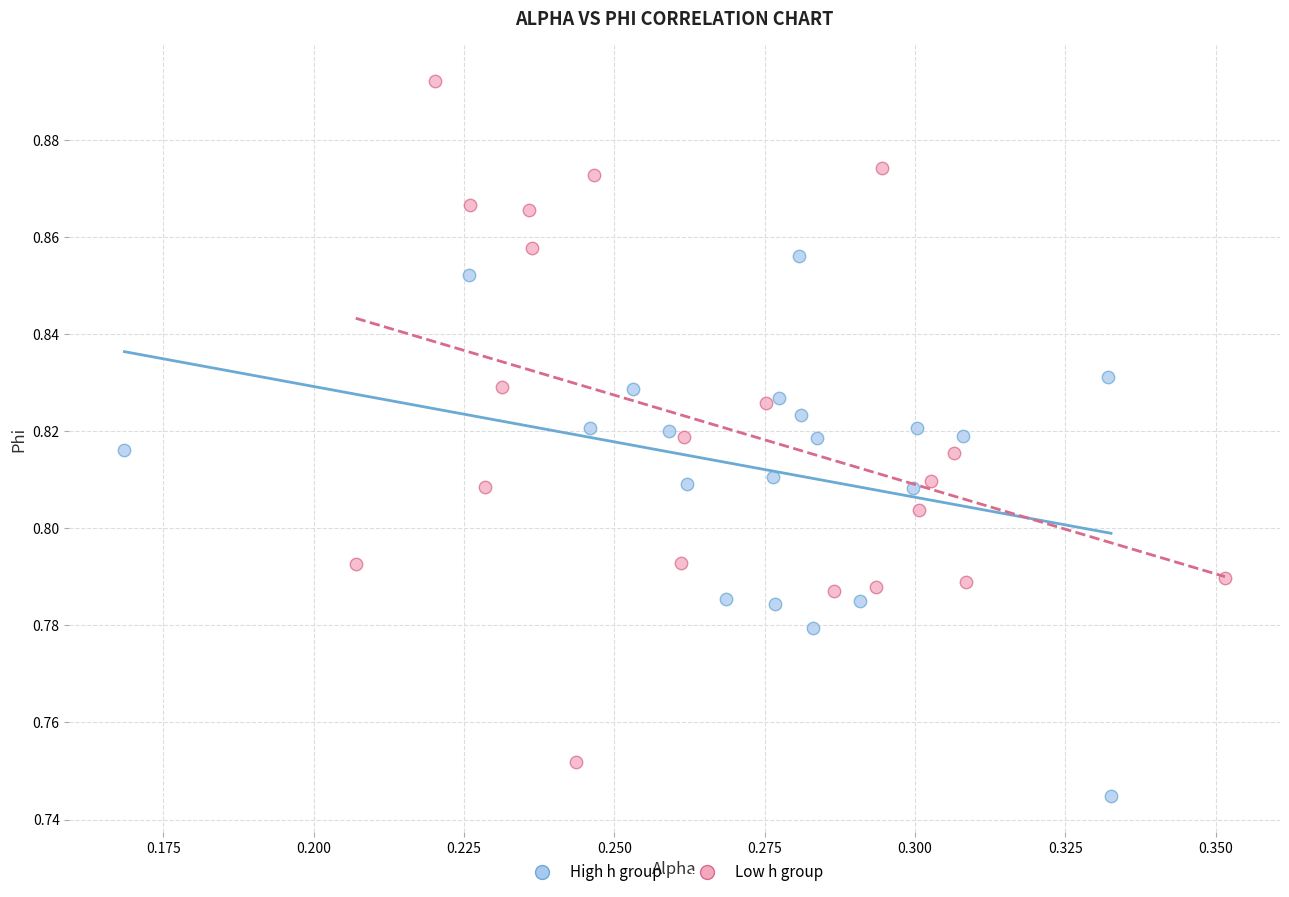

Which series contains the highest Y value?

Low h group